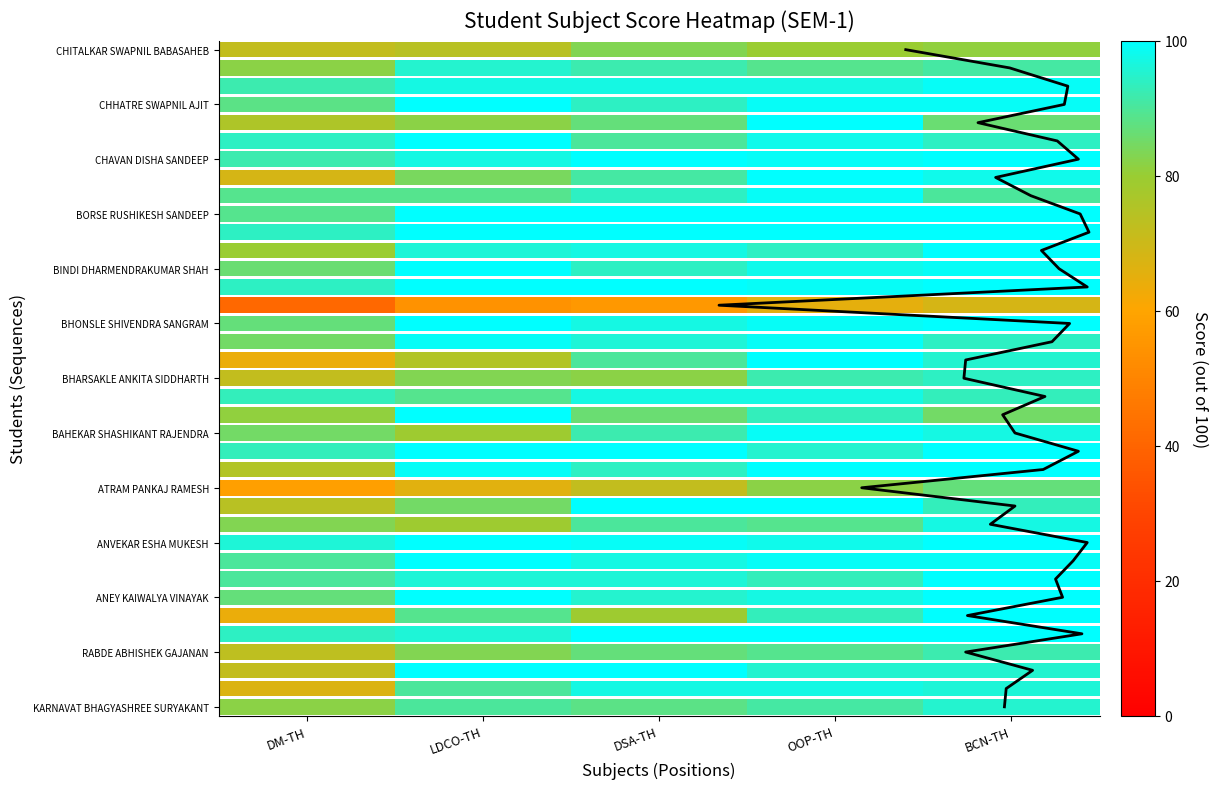

Is it true that the value at 9 is 14?

False